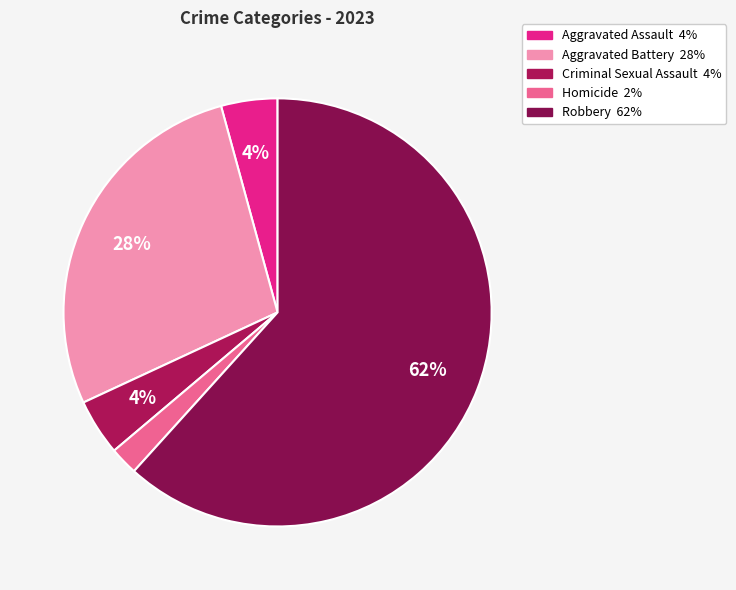

What percentage do Aggravated Assault and Homicide together represent?

6.4%